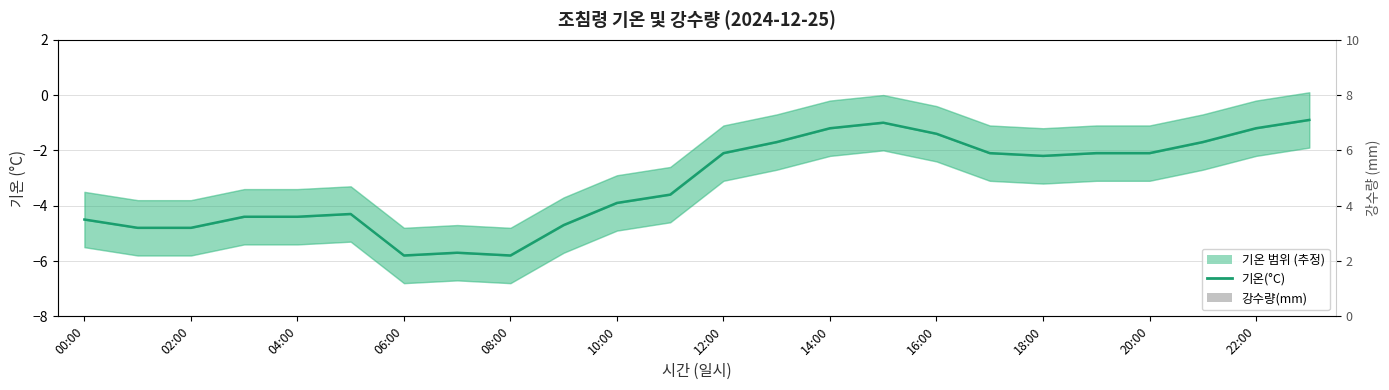

What is the label of the 16th bar from the right?

08:00